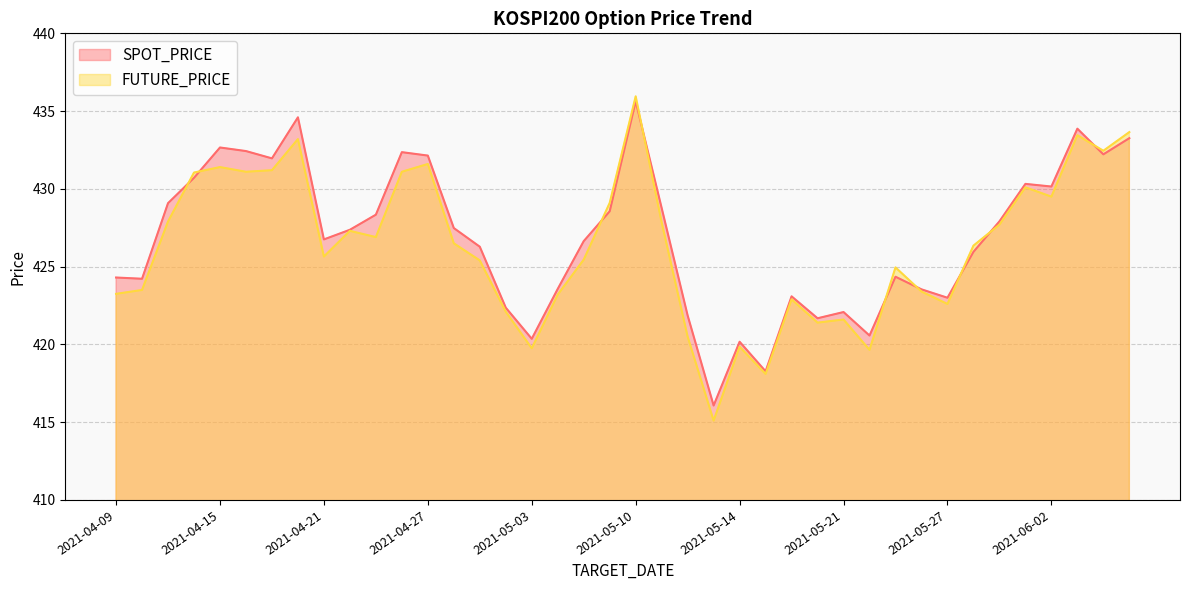

What is the total value across all series at 2021-04-26?

863.5